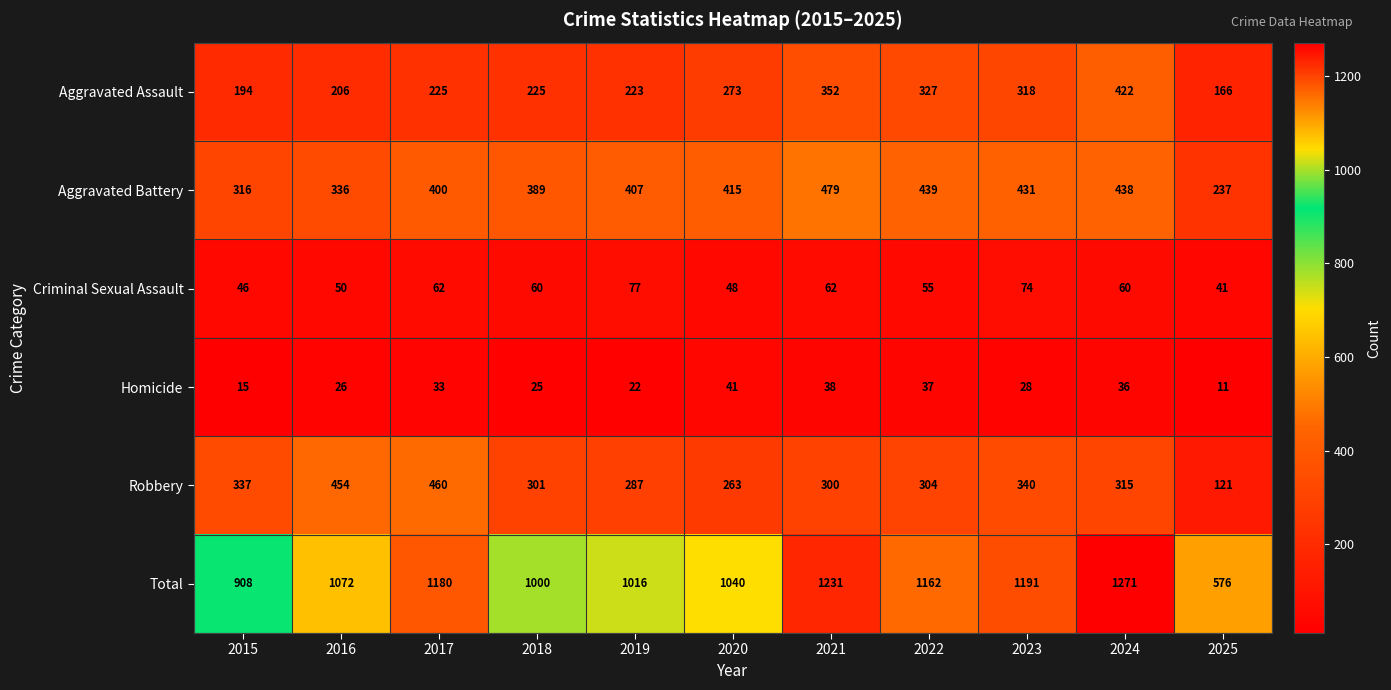

At which label is Homicide closest to 26?

2016